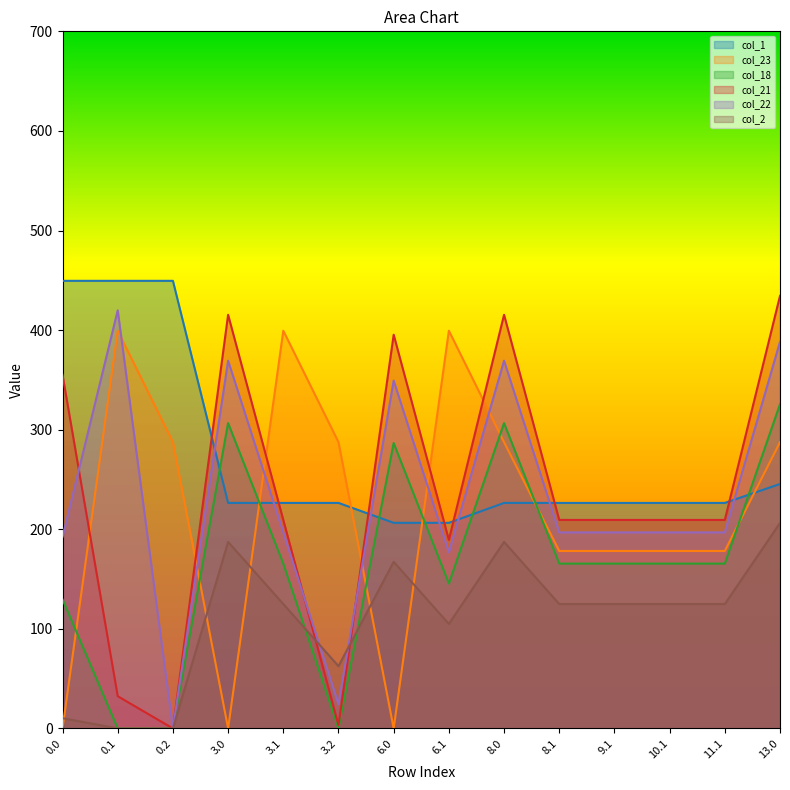

True or false: col_22 has more than 1 points higher than both neighbors.

True